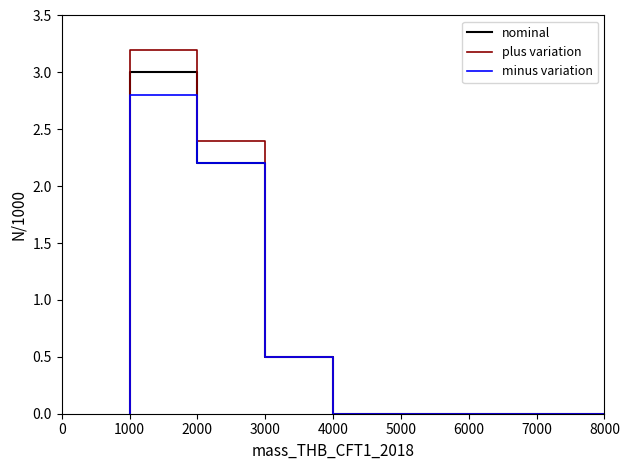

True or false: minus variation and nominal intersect in this chart.

False